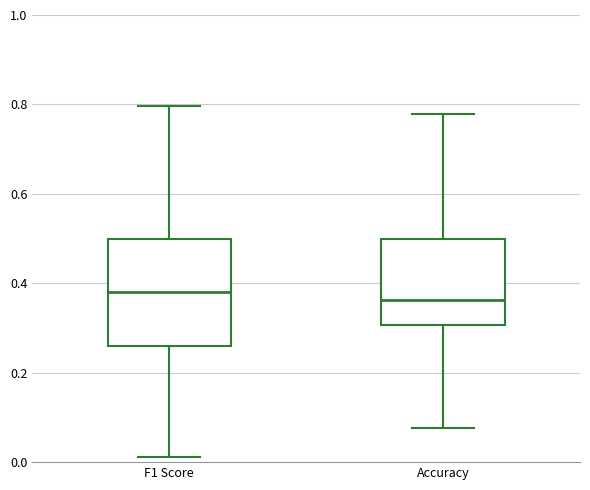

Reading left to right, read every box against the y-axis: the position of its median line, the range the box covers, and the ends of its whiskers. The values are not printed on the chart, so give them approximately, as read against the axis.

F1 Score: median 0.38, box 0.26 to 0.50, whiskers 0.02 to 0.80
Accuracy: median 0.36, box 0.30 to 0.50, whiskers 0.08 to 0.78